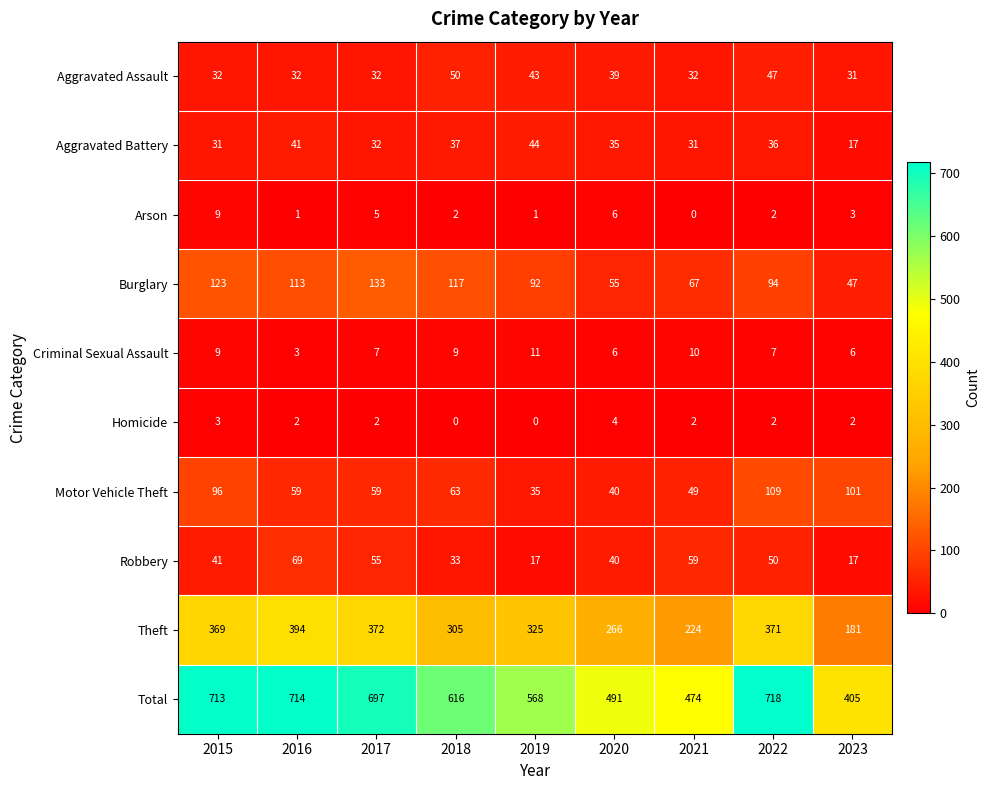

Rank the series by their maximum value, from lowest to highest.

Homicide, Arson, Criminal Sexual Assault, Aggravated Battery, Aggravated Assault, Robbery, Motor Vehicle Theft, Burglary, Theft, Total